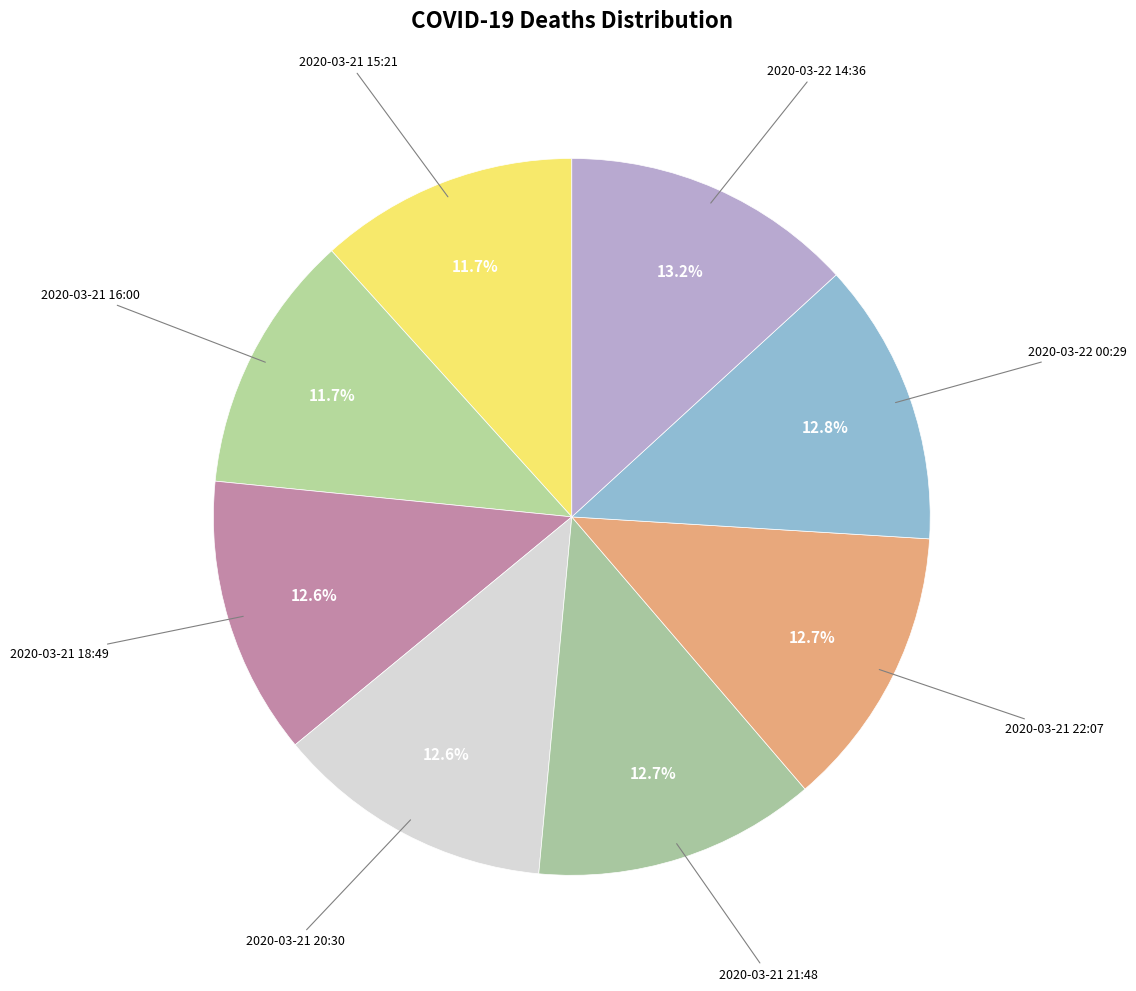

How many segments does this pie chart have?

8